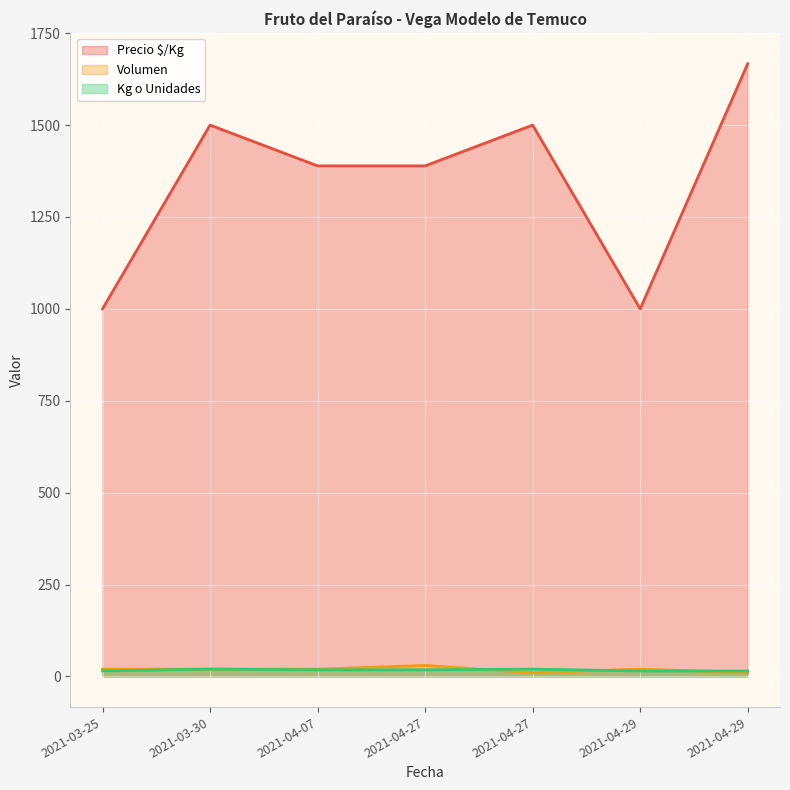

What is the difference between the Kg o Unidades values at 2021-04-27 and 2021-03-25?

3